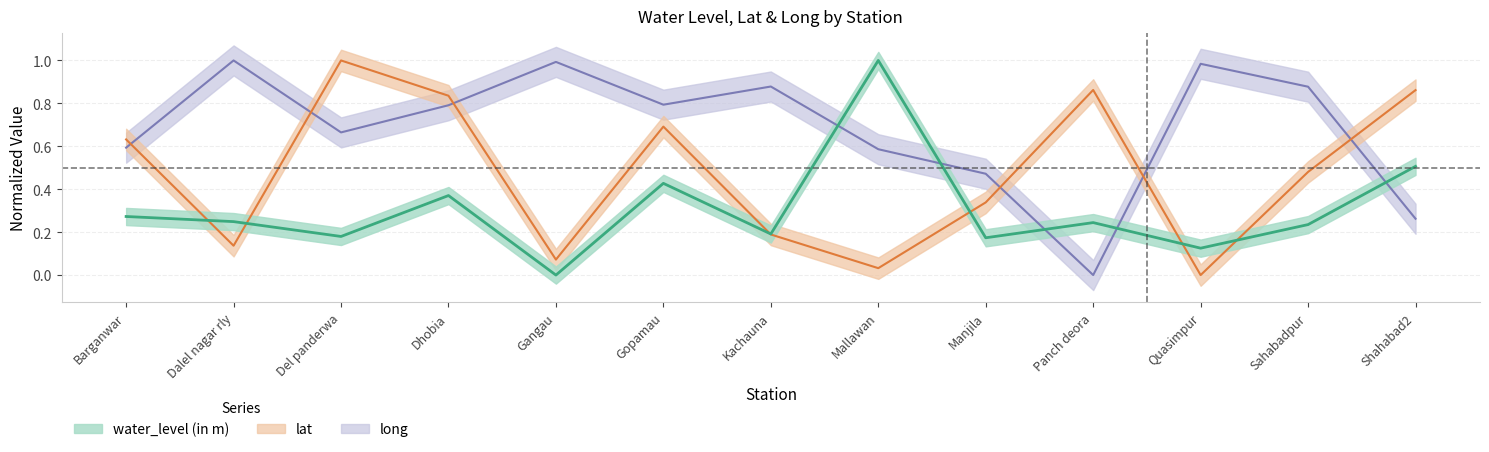

At which category does the chart reach its minimum across all series?

Gangau